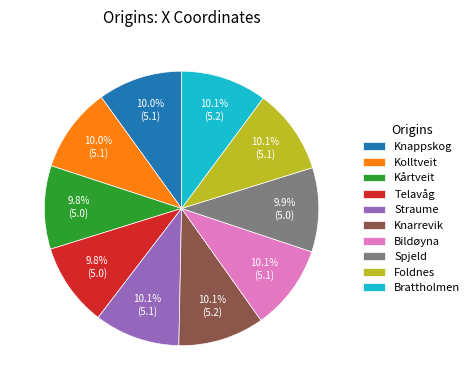

Does Kolltveit represent more than half of the total?

No